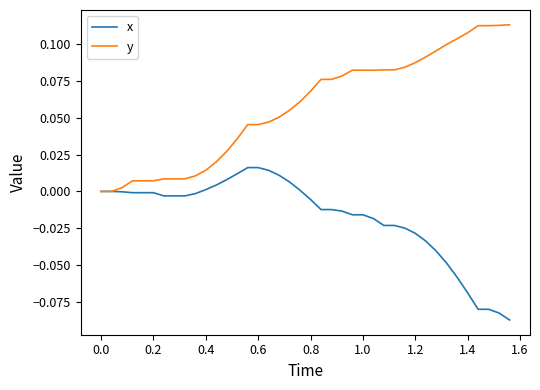

Which series has the largest total across all categories?

y